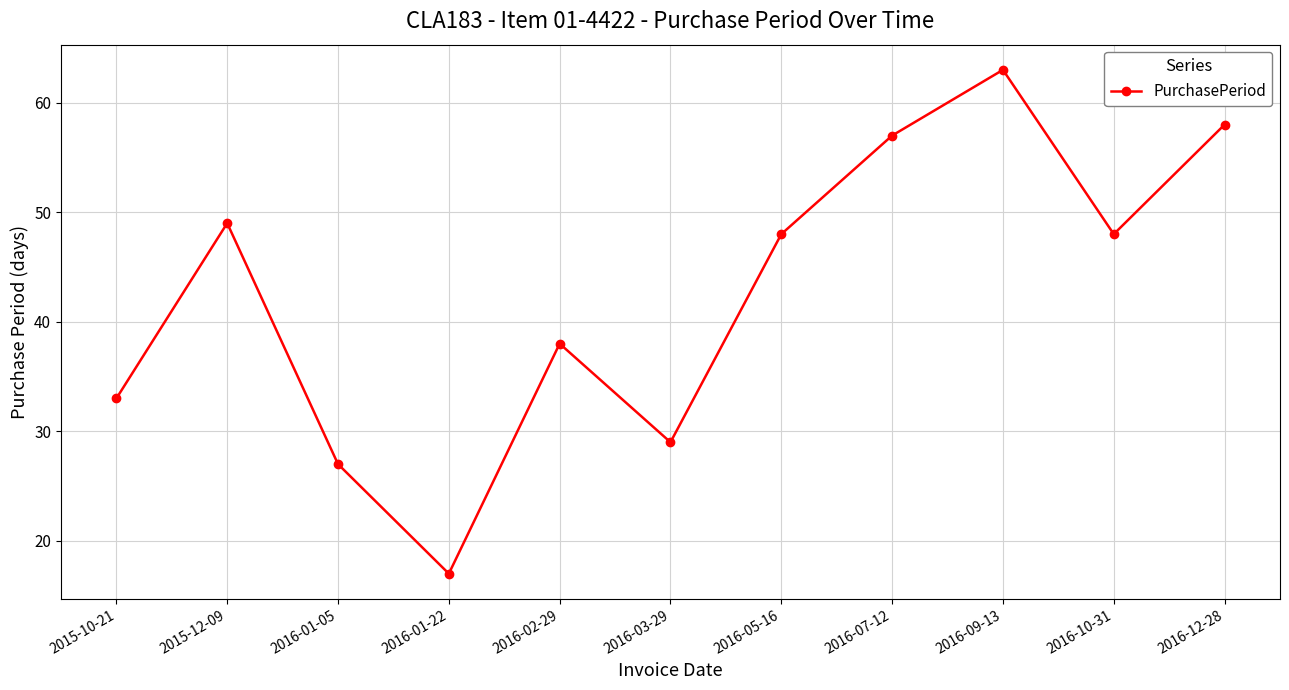

Approximately how many times larger is the value at 2016-01-05 compared to 2015-12-09?

0.6